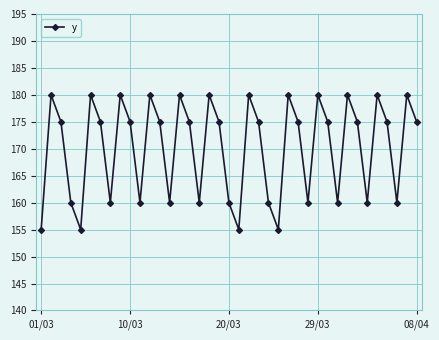

Does the chart have visible grid lines?

Yes